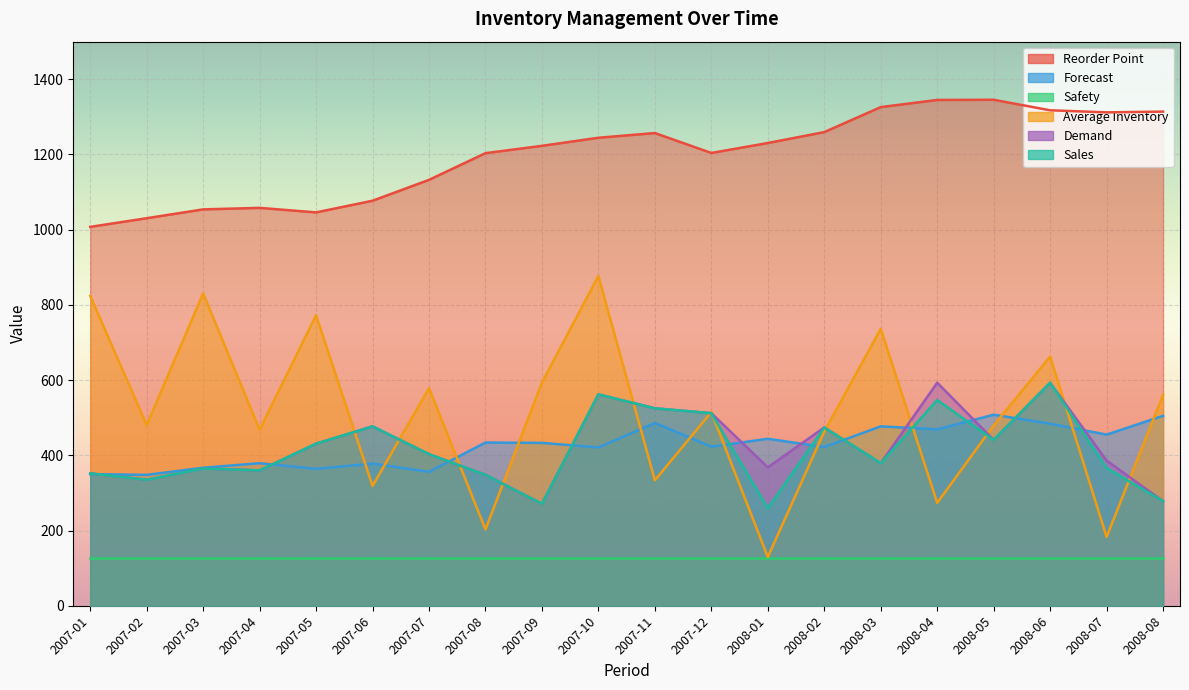

Where does the Average Inventory series first go above 515?

2007-01